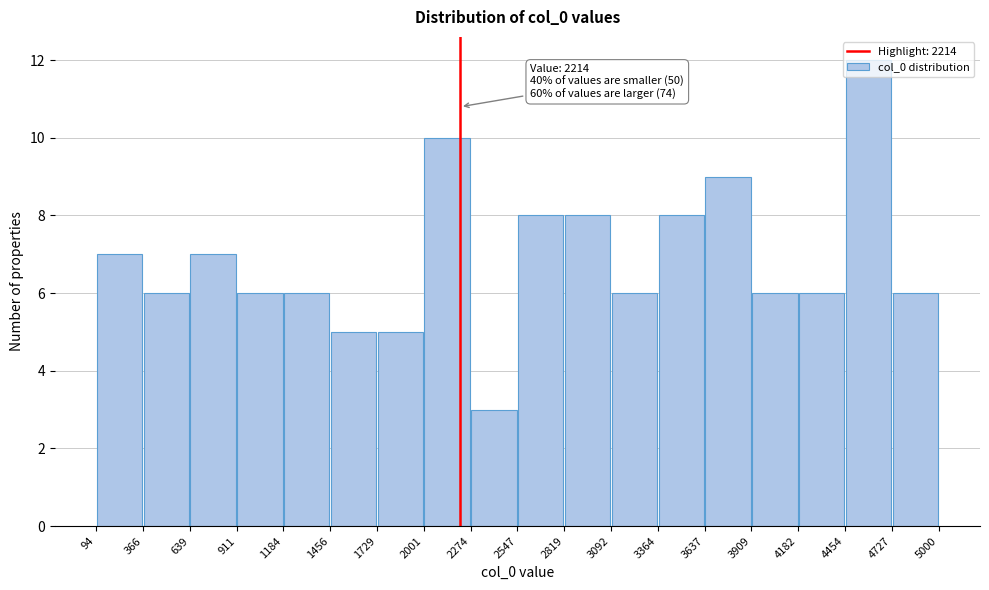

Over which range of the x-axis is the bar tallest?

4454 to 4727